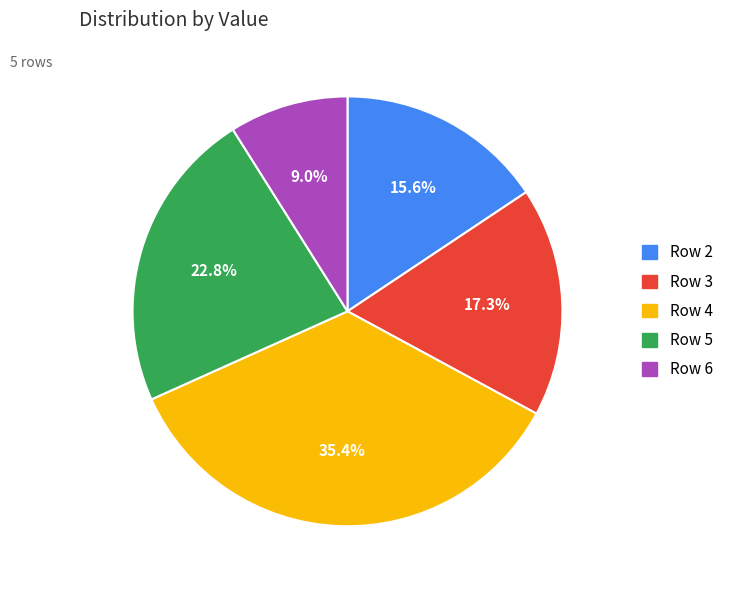

To the nearest percent, what is the average slice percentage?

20%